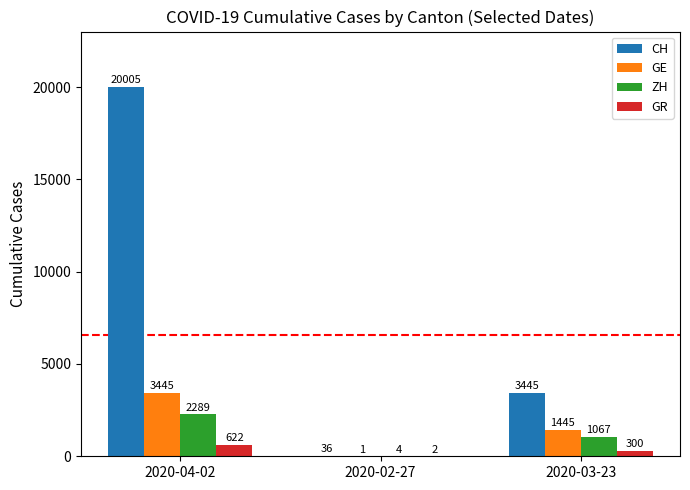

What is the difference between the GR values at 2020-04-02 and 2020-03-23?

322